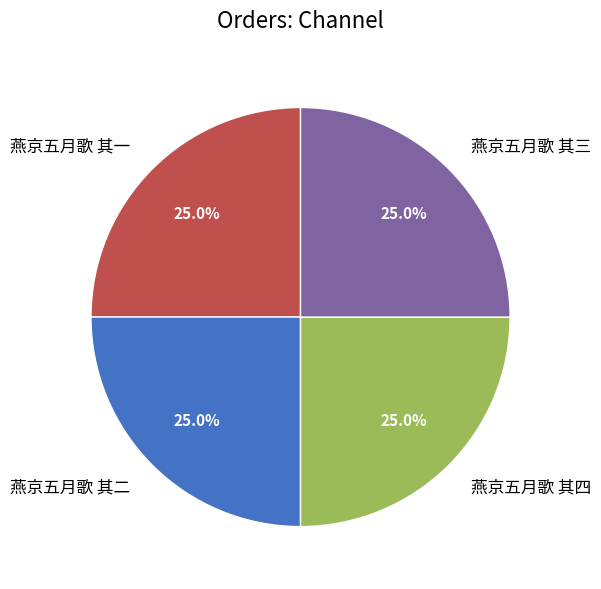

Is there any slice that represents more than half of the pie?

No